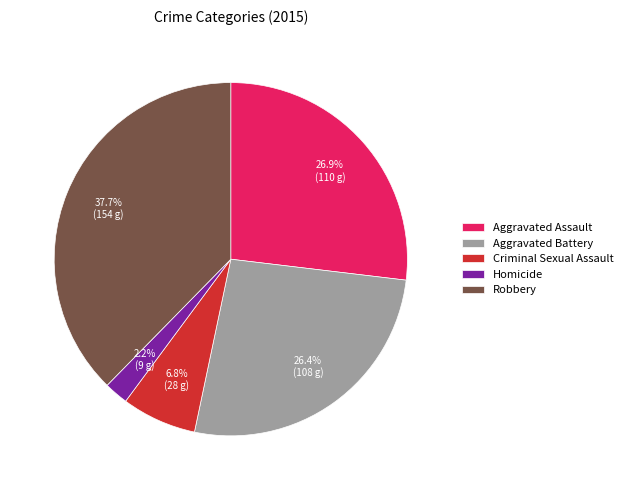

What percentage is the Aggravated Battery slice, to the nearest percent?

26%